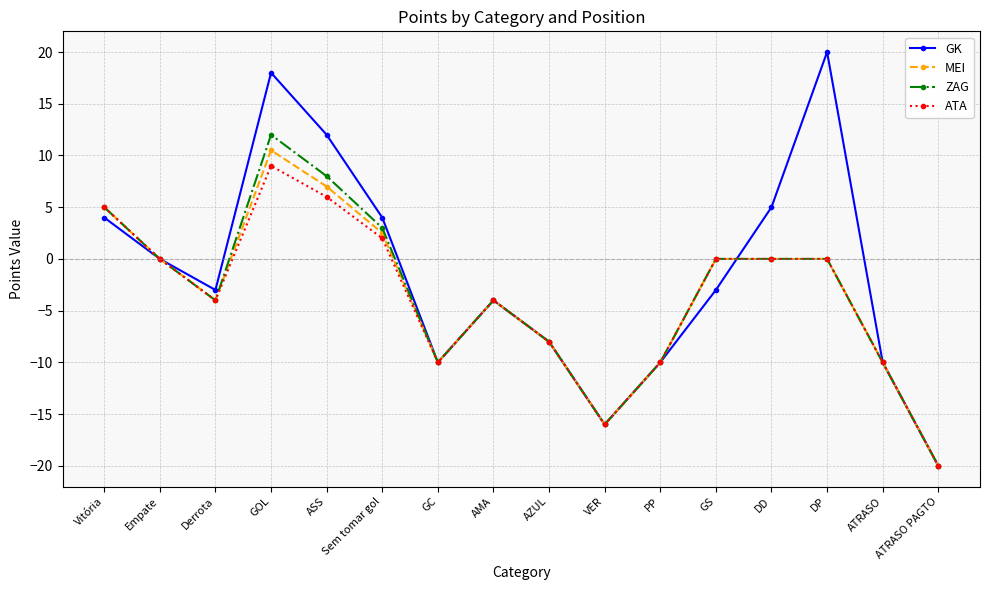

At which category does ZAG reach its first local valley?

Derrota